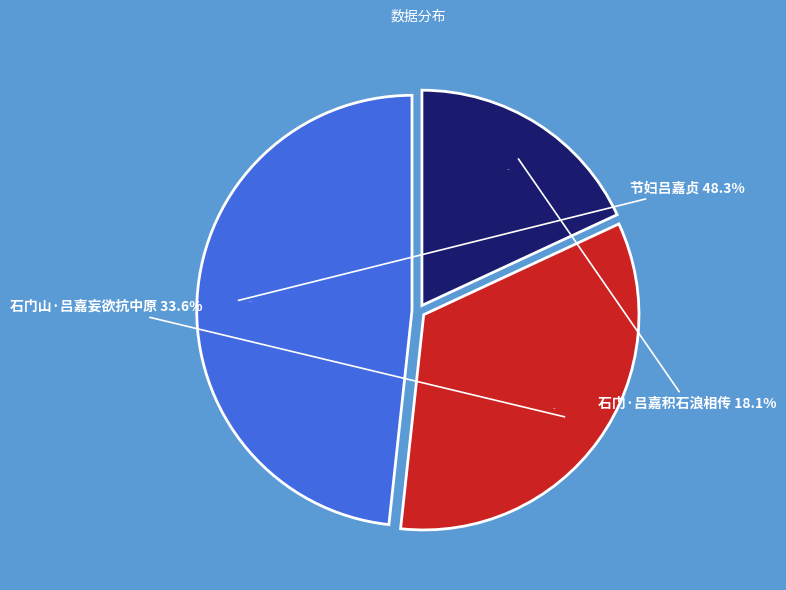

Is there any slice that represents more than half of the pie?

No